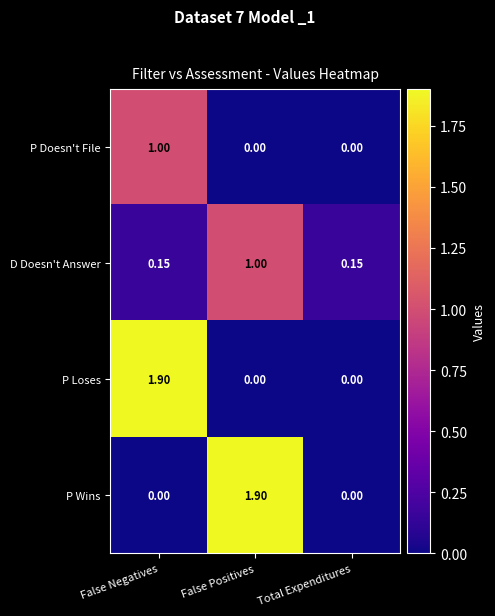

At which category is the sum across all series the highest?

False Negatives